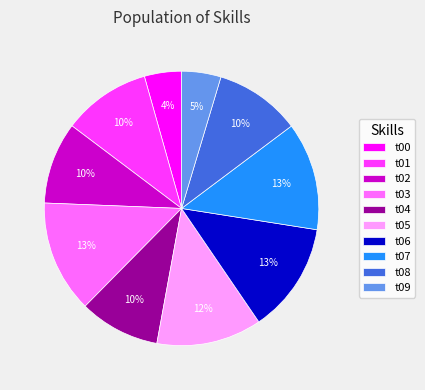

Between t04 and t05, which is larger?

t05